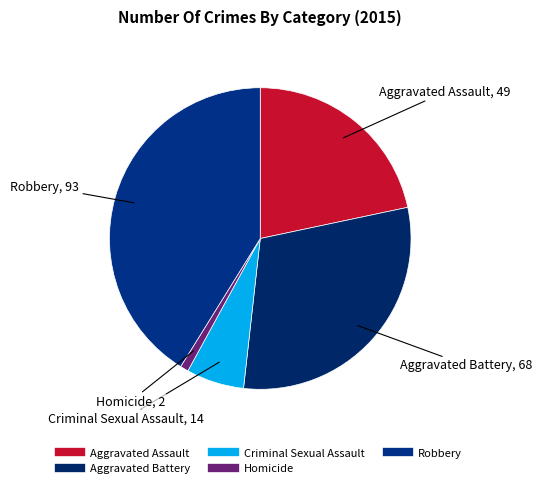

What is the total percentage of Homicide and Criminal Sexual Assault?

7.1%